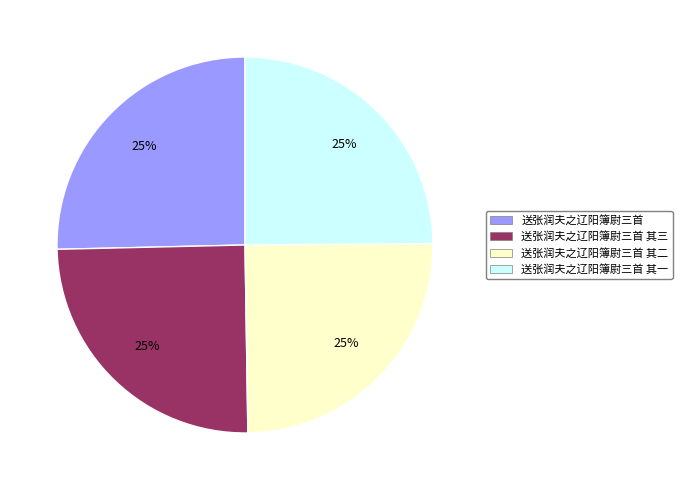

To the nearest percent, what portion does 送张润夫之辽阳簿尉三首 represent?

25%